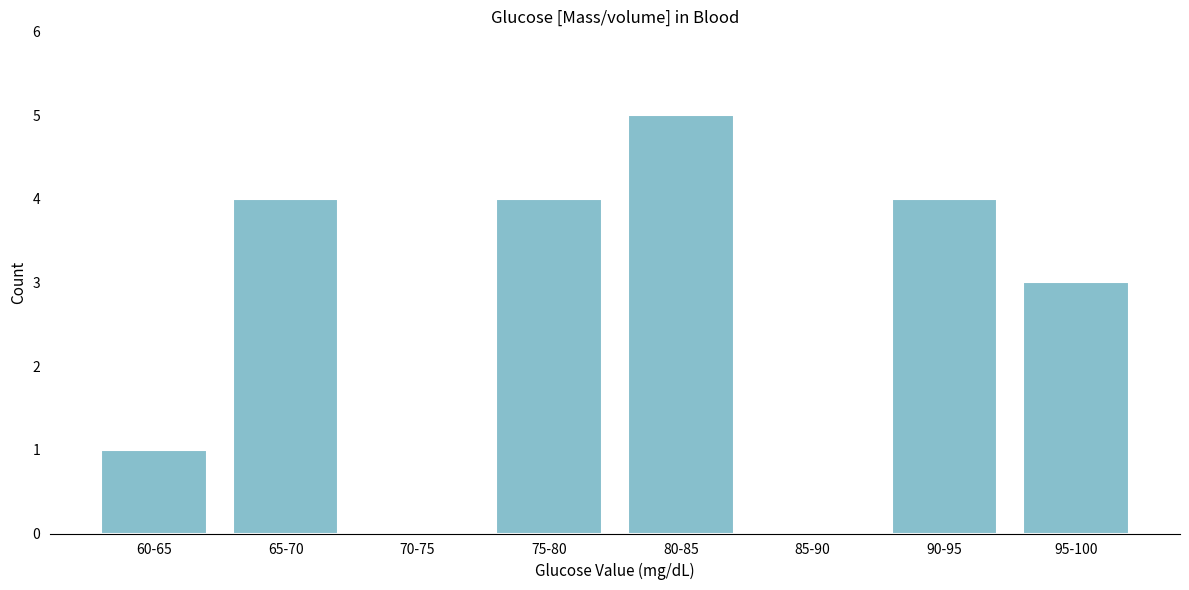

Reading left to right, extract all data points from this chart.

60-65=1	65-70=4	70-75=0	75-80=4	80-85=5	85-90=0	90-95=4	95-100=3